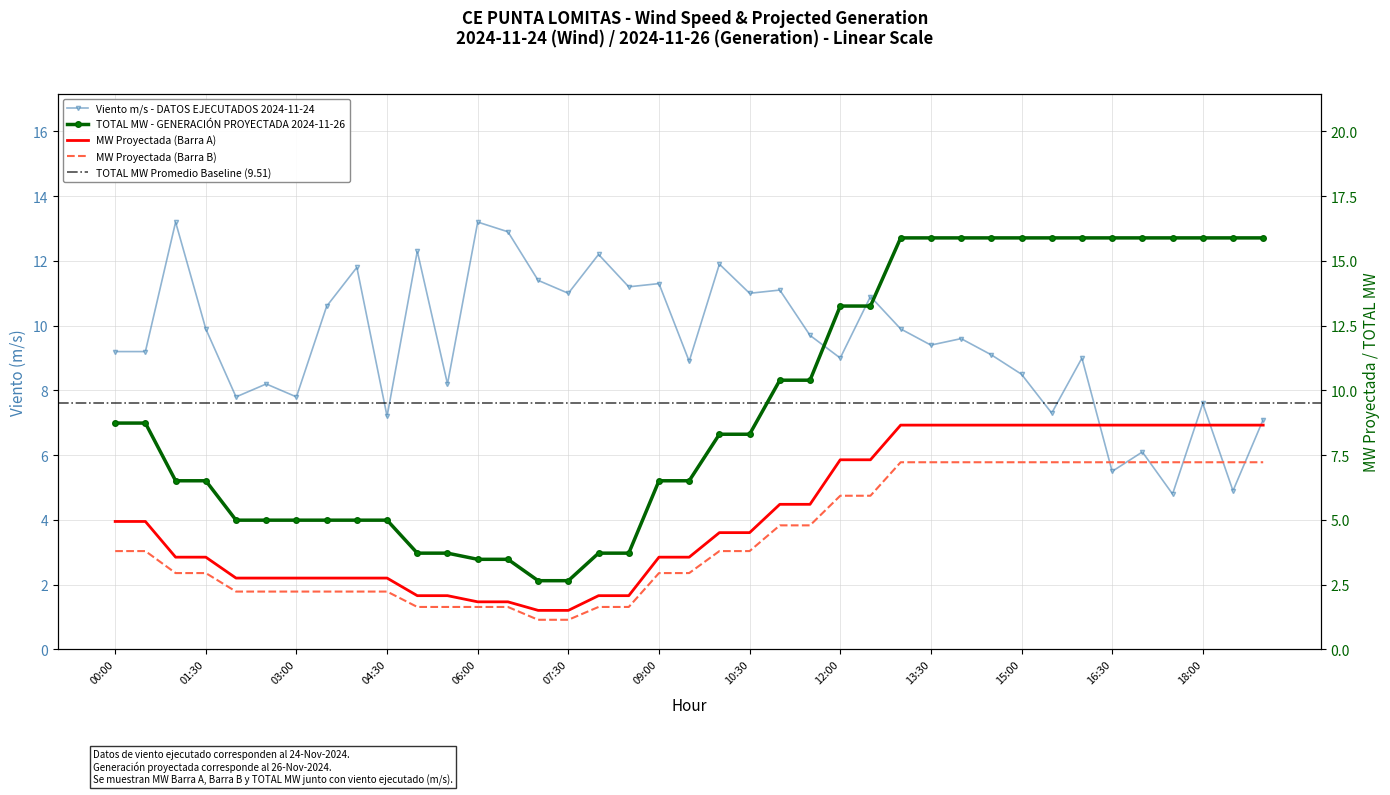

Between 04:00 and 12:30, which is larger?

04:00